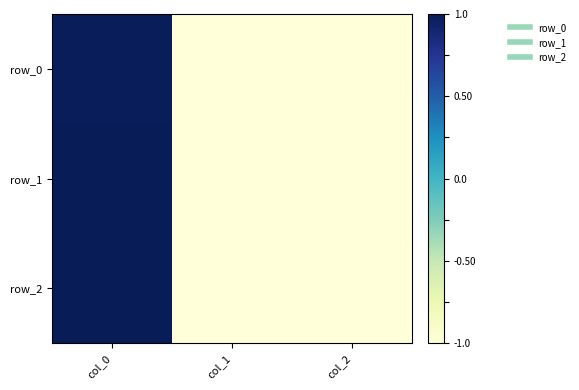

Reading left to right, what are all the values shown in this chart?

row_0: 1.0	-1.0	-1.0
row_1: 1.0	-1.0	-1.0
row_2: 1.0	-1.0	-1.0